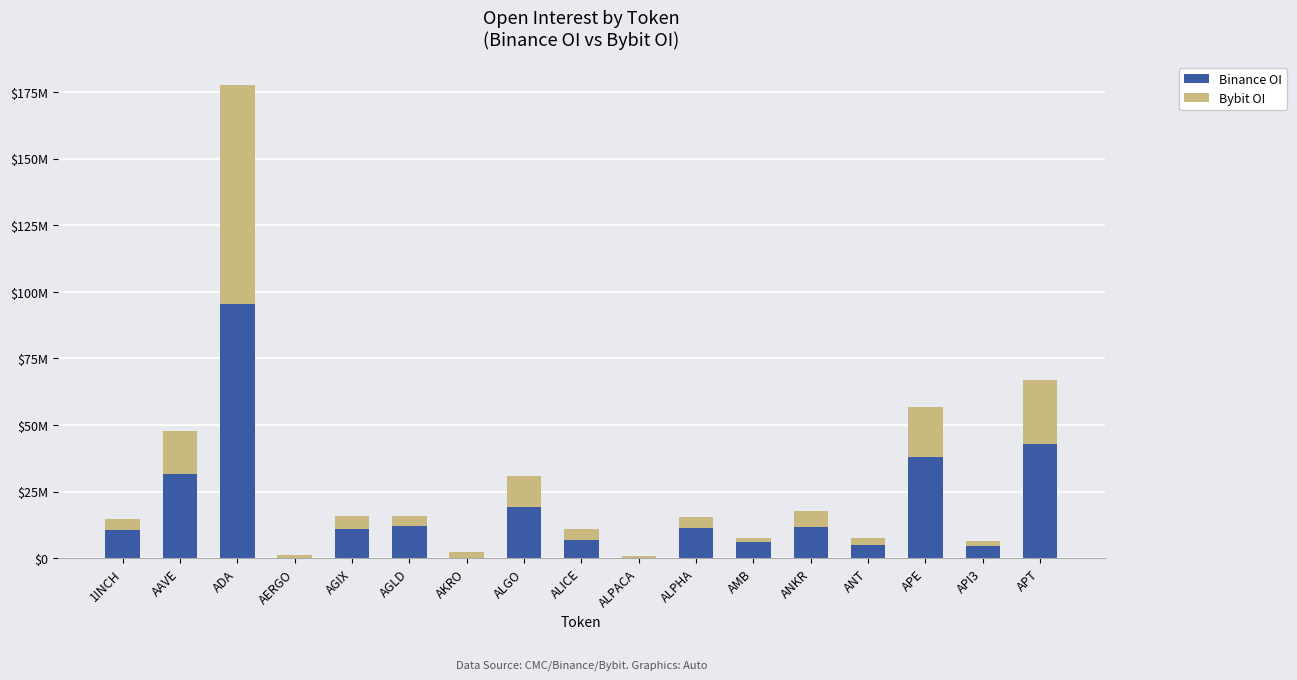

What are all the series names shown in the legend?

Binance OI, Bybit OI